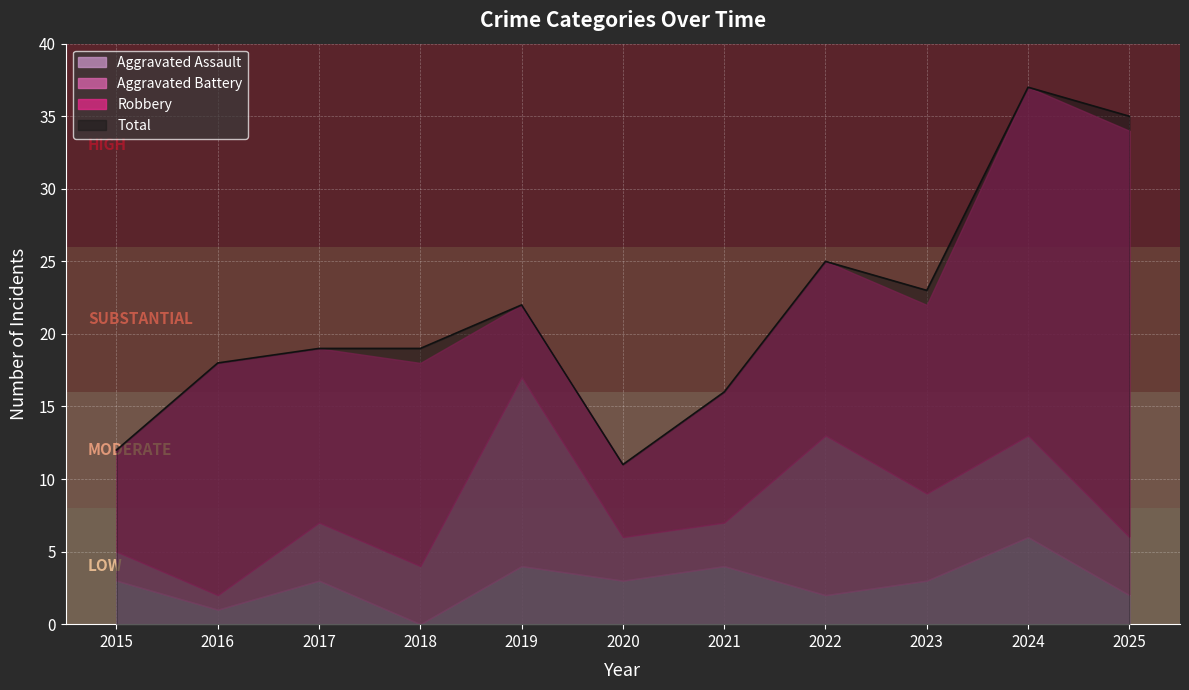

Does the chart display data point markers on the line(s)?

No